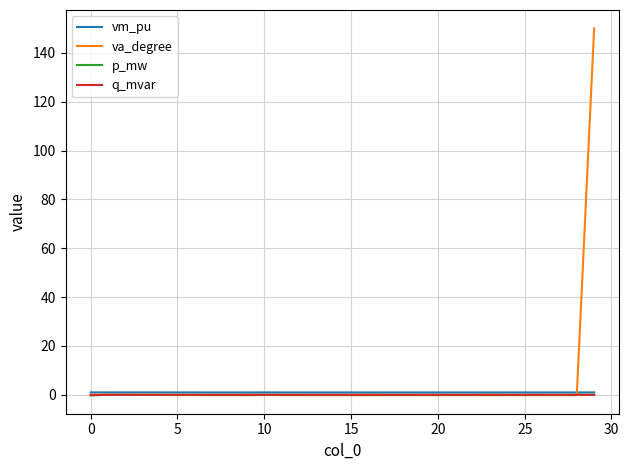

True or false: q_mvar has more than 2 interior local peaks.

True